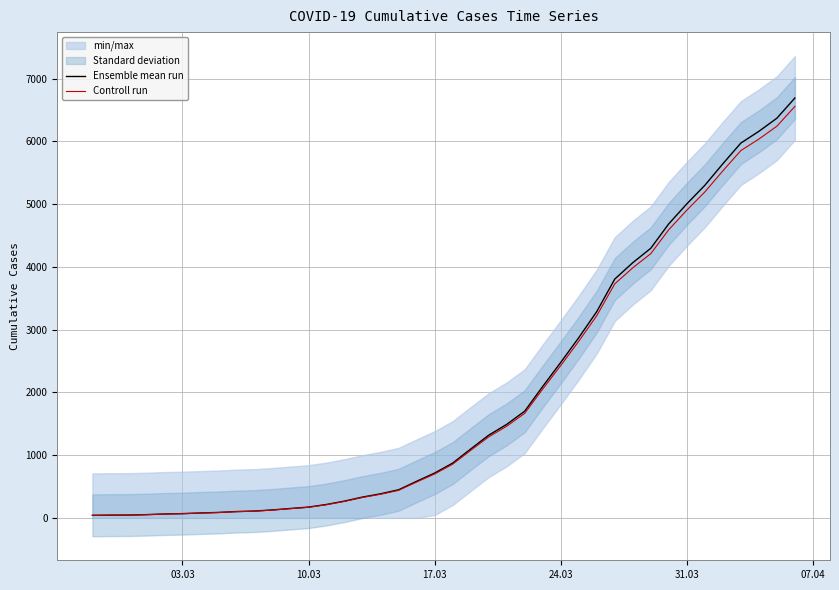

Which series has the widest spread of values?

Ensemble mean run